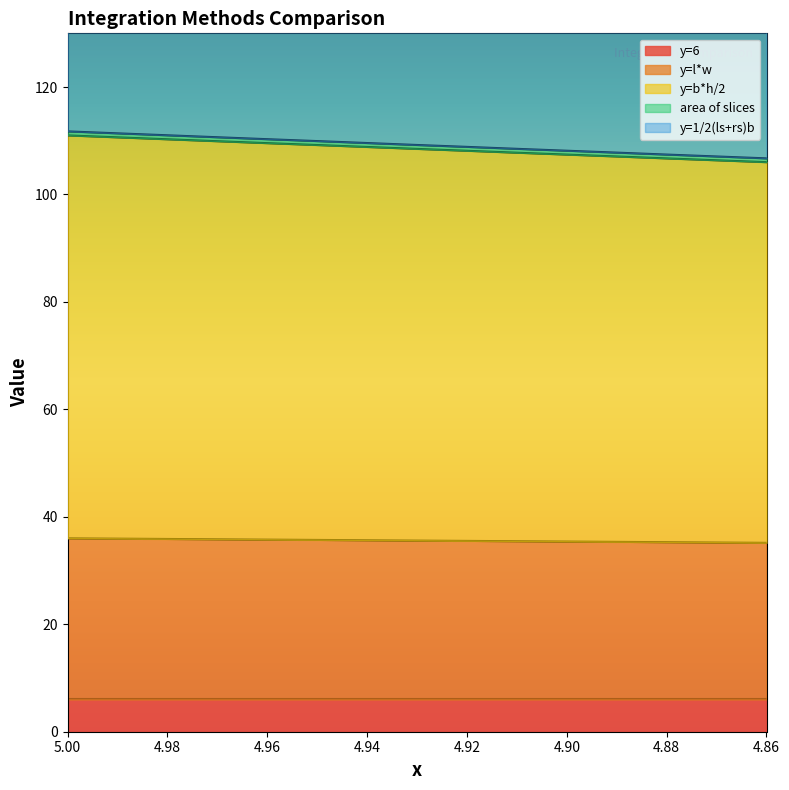

True or false: y=b*h/2 has more than 2 interior local peaks.

False